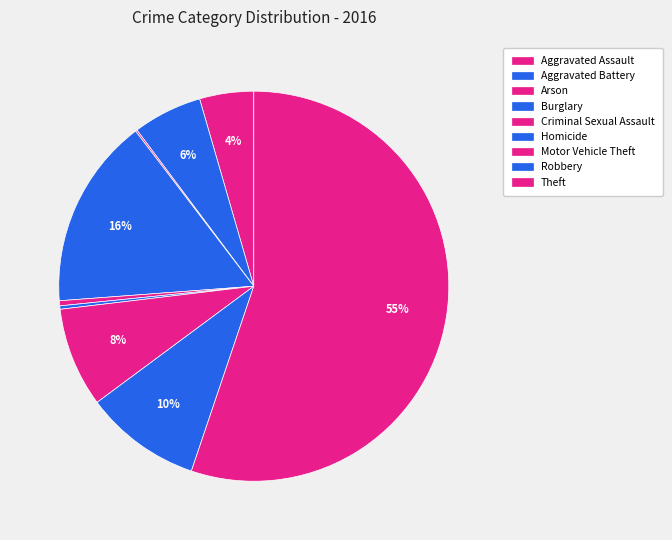

Rank the categories by value from lowest to highest.

Arson, Homicide, Criminal Sexual Assault, Aggravated Assault, Aggravated Battery, Motor Vehicle Theft, Robbery, Burglary, Theft